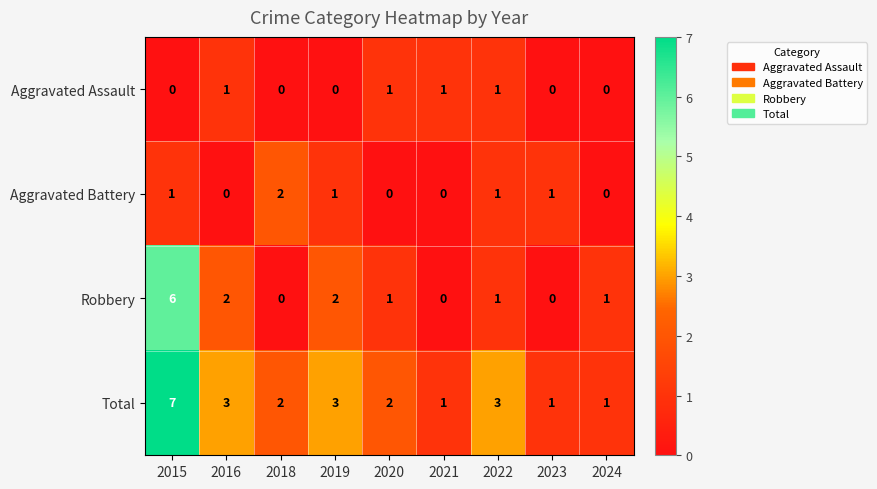

What is the sum of all Aggravated Battery values?

6